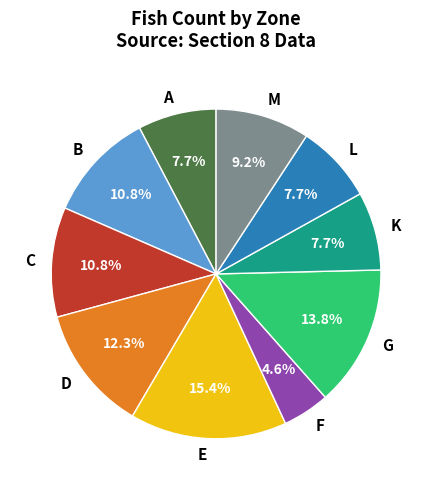

Does G represent more than half of the total?

No